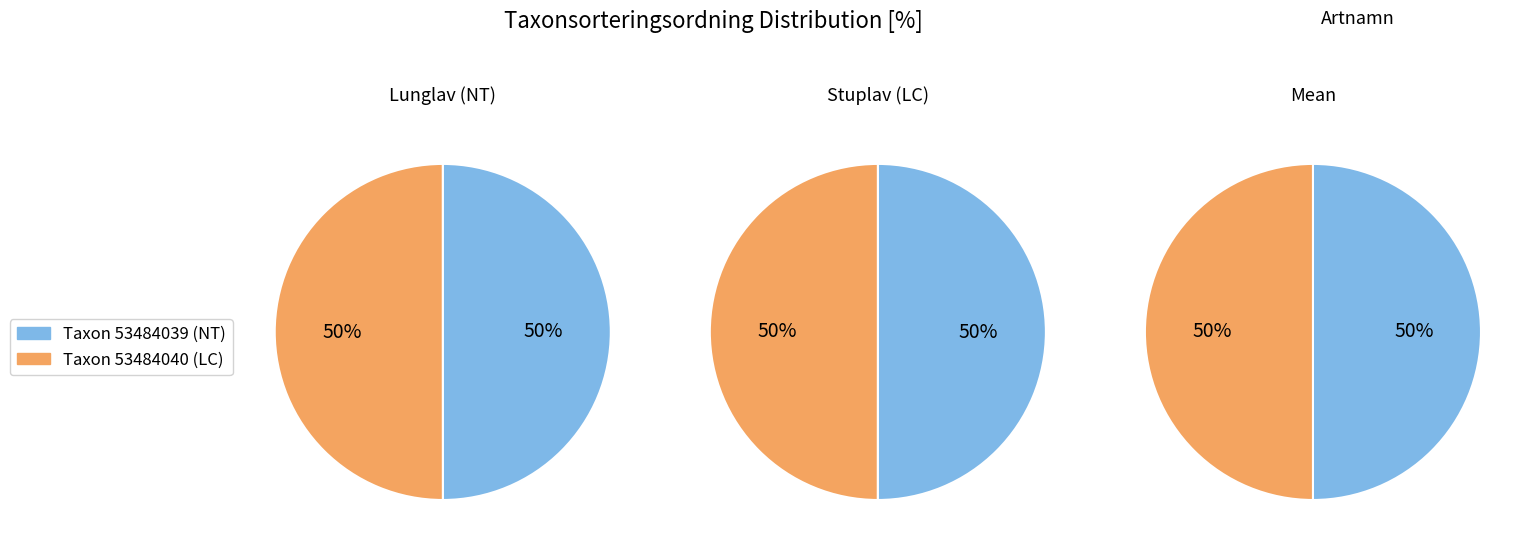

Which category has the biggest portion of the pie?

53484040